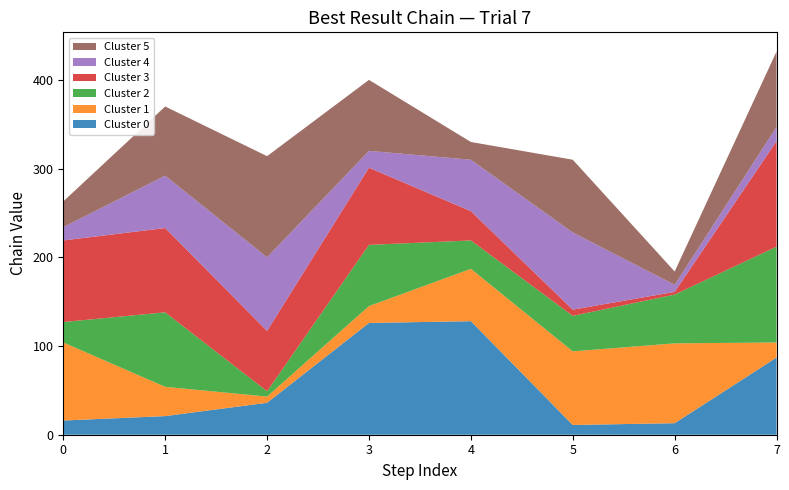

Reading right to left, what are all the values shown in this chart?

Cluster 0: 87	13	11	128	126	36	21	16
Cluster 1: 17	90	83	59	19	7	33	88
Cluster 2: 108	55	40	32	69	6	84	23
Cluster 3: 119	3	7	33	87	68	95	92
Cluster 4: 16	8	87	58	19	83	59	15
Cluster 5: 85	15	82	20	80	114	78	29